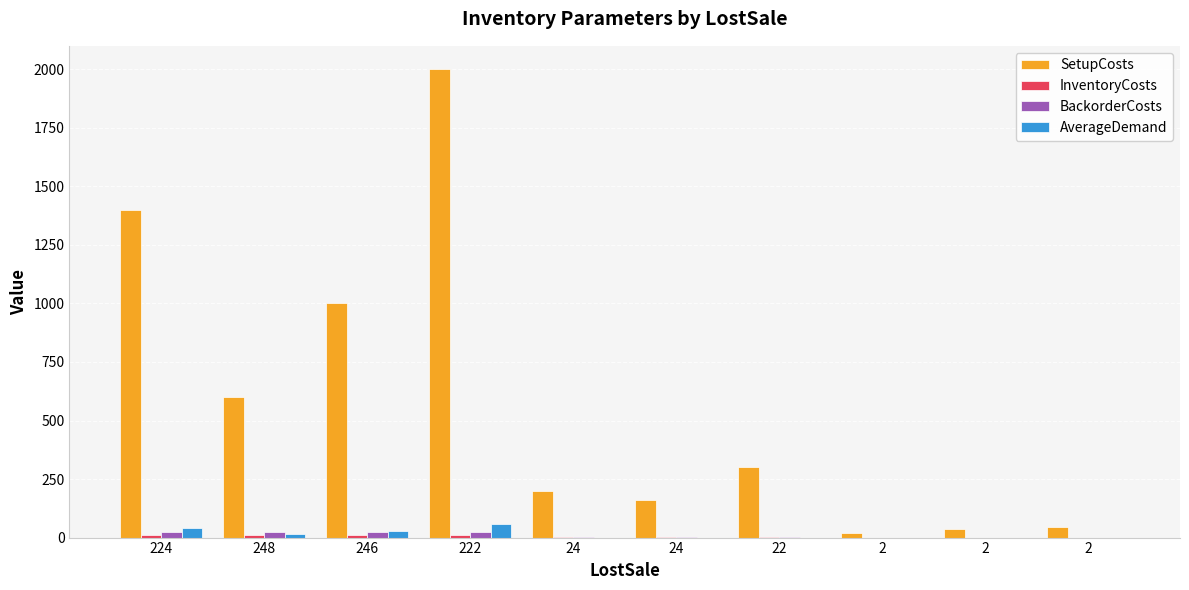

How many distinct data groups are displayed?

4